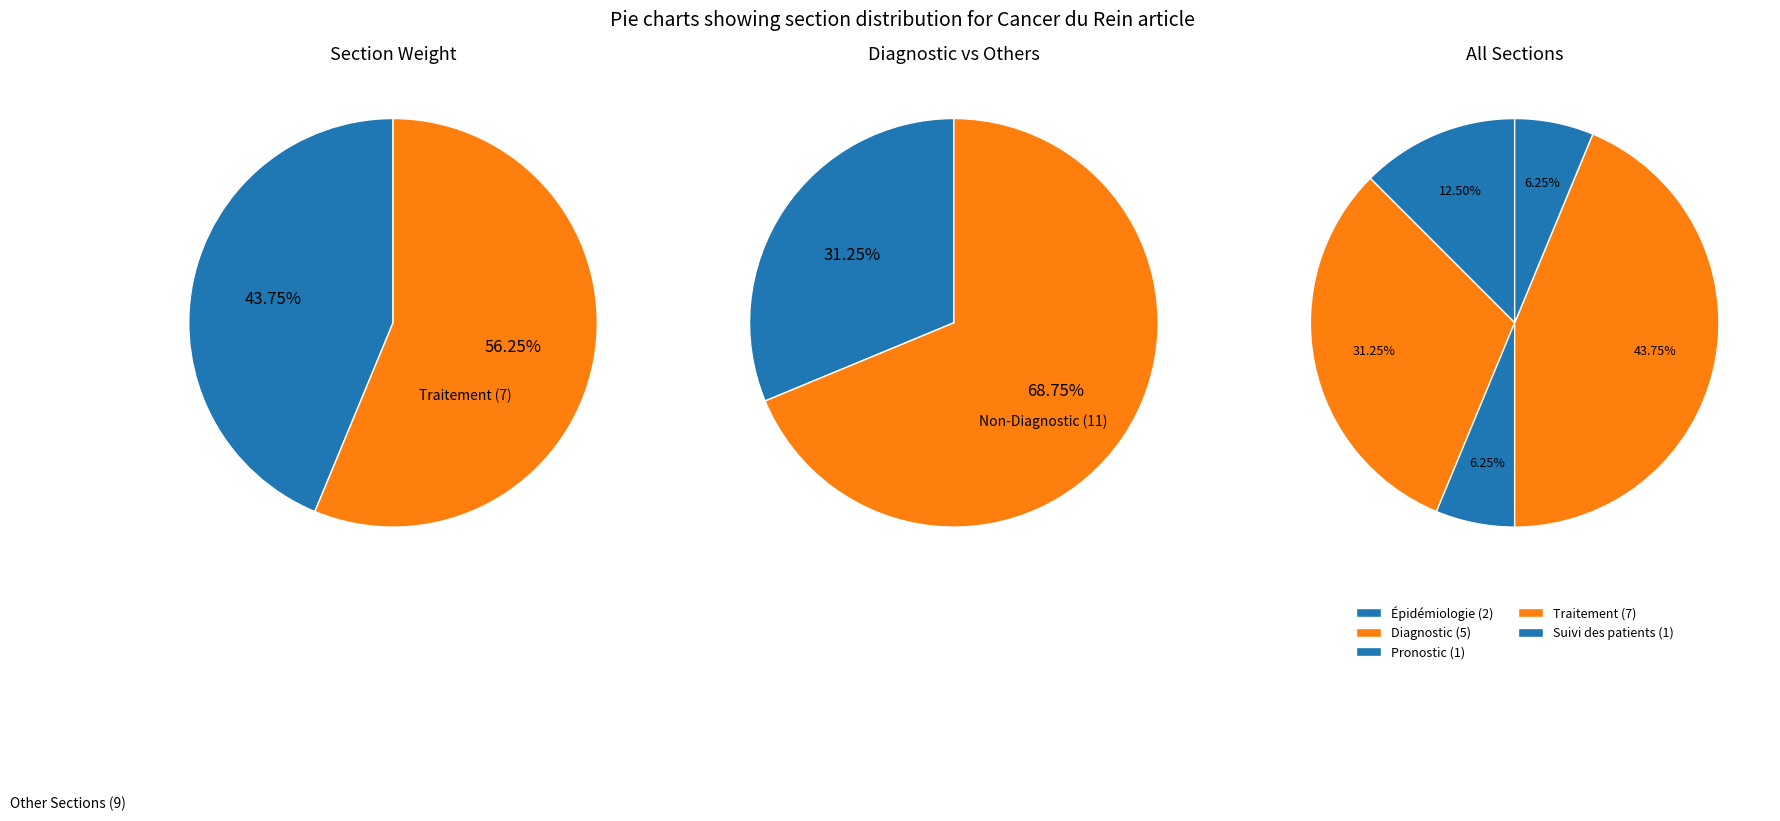

What is the largest slice in the pie chart?

Traitement